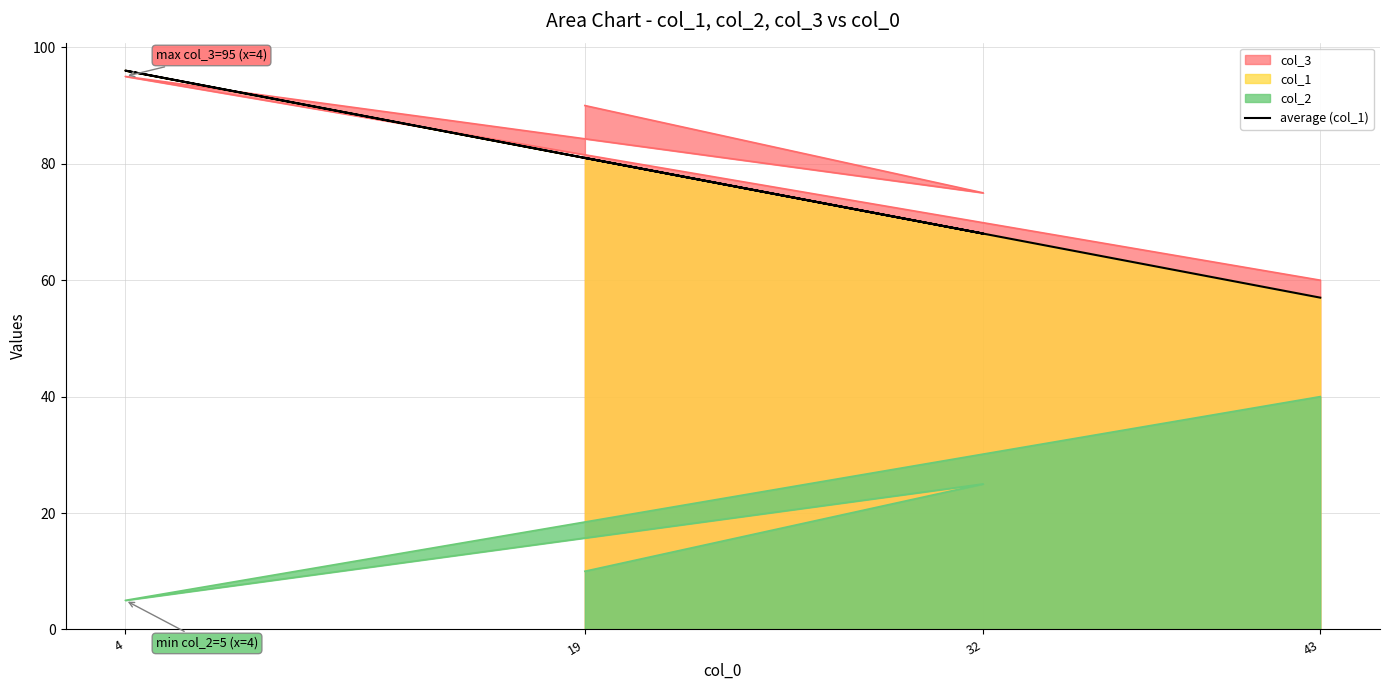

Reading left to right, list all the values displayed in this chart.

19=81	32=68	4=96	43=57